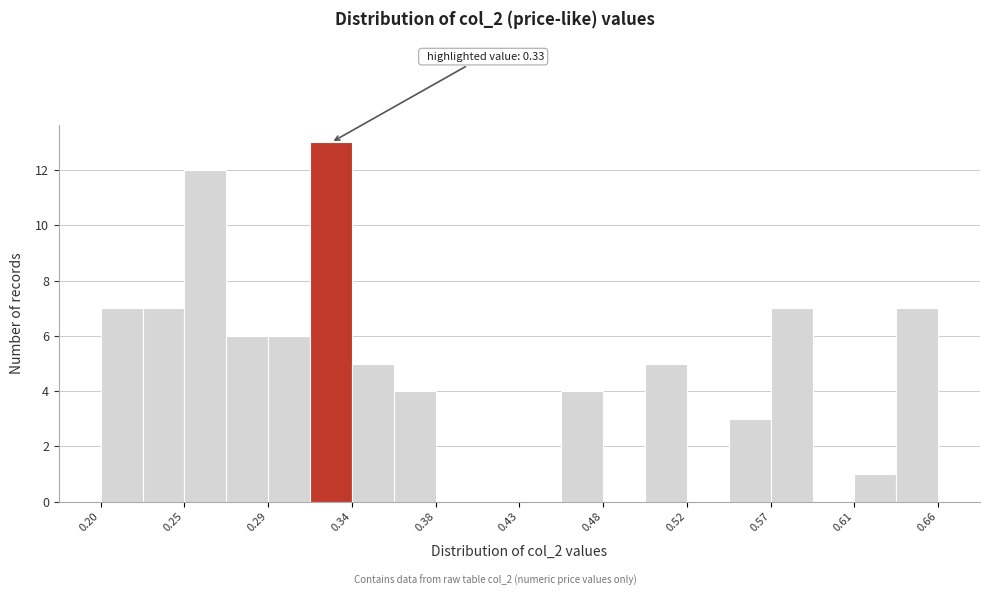

Which range on the x-axis has the tallest bar?

0.315 to 0.338